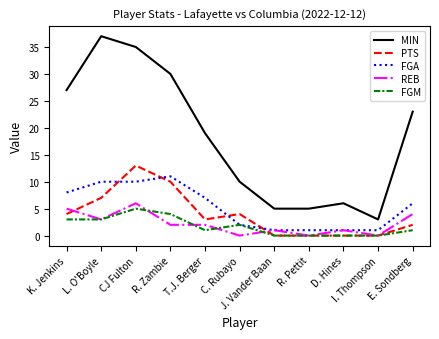

True or false: PTS and MIN cross at least once.

False